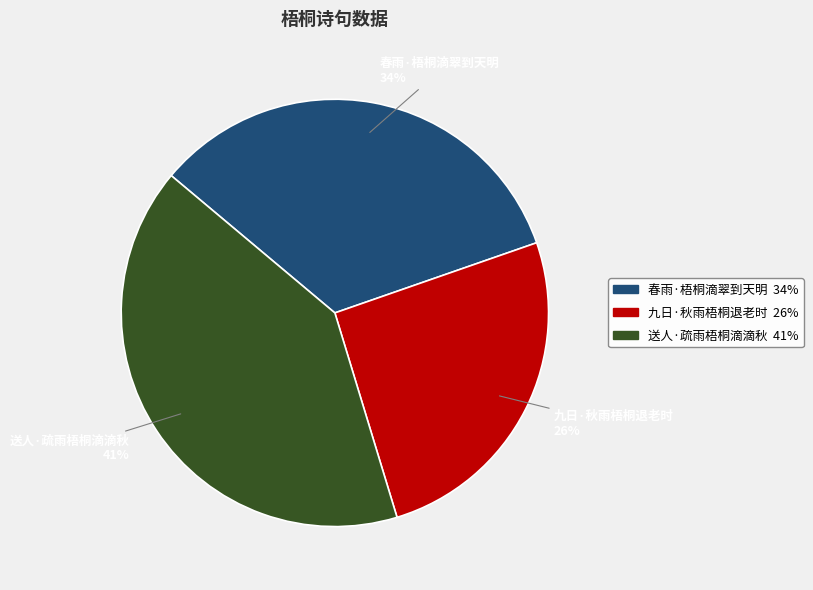

Is 送人·疏雨梧桐滴滴秋 the majority of the pie?

No